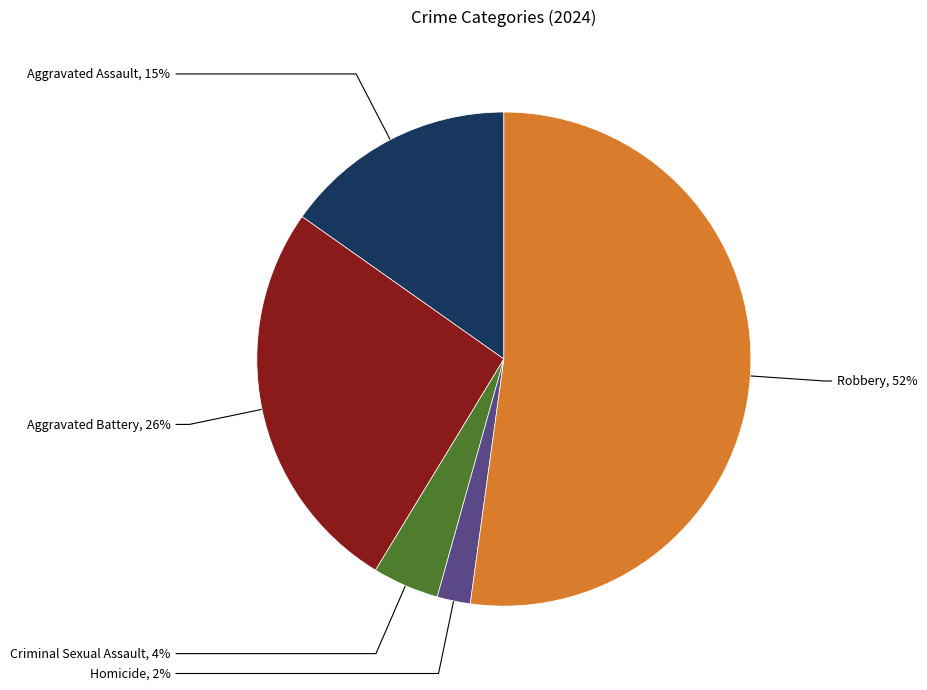

Is there any slice that represents more than half of the pie?

Yes